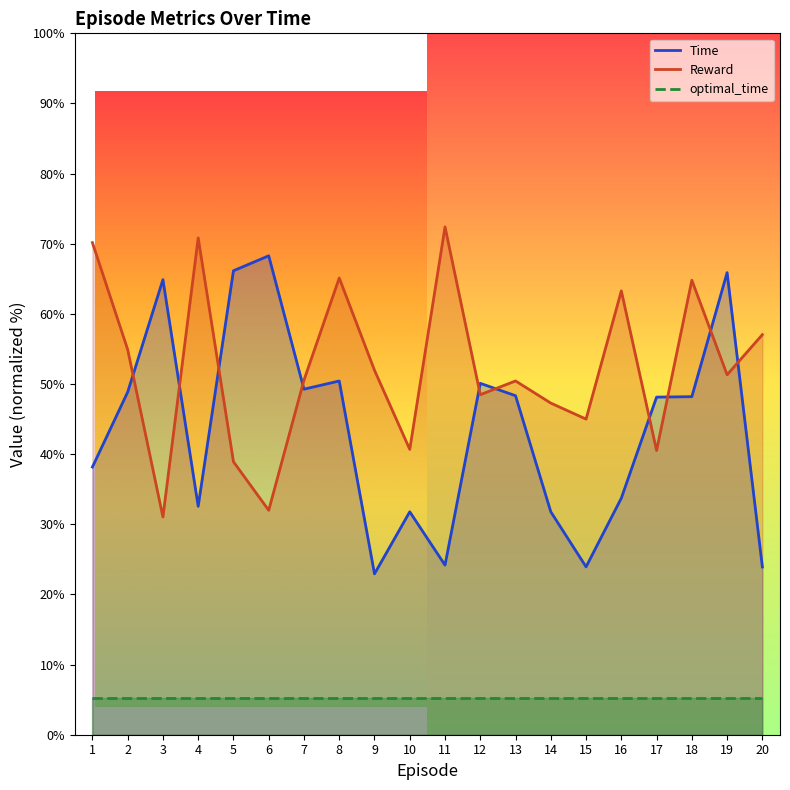

At which category is the sum across all series the highest?

19